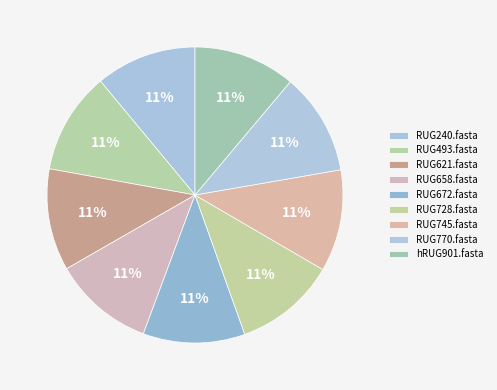

Rank the categories by value from lowest to highest.

RUG240.fasta, RUG658.fasta, RUG493.fasta, RUG621.fasta, RUG672.fasta, RUG728.fasta, RUG745.fasta, RUG770.fasta, hRUG901.fasta